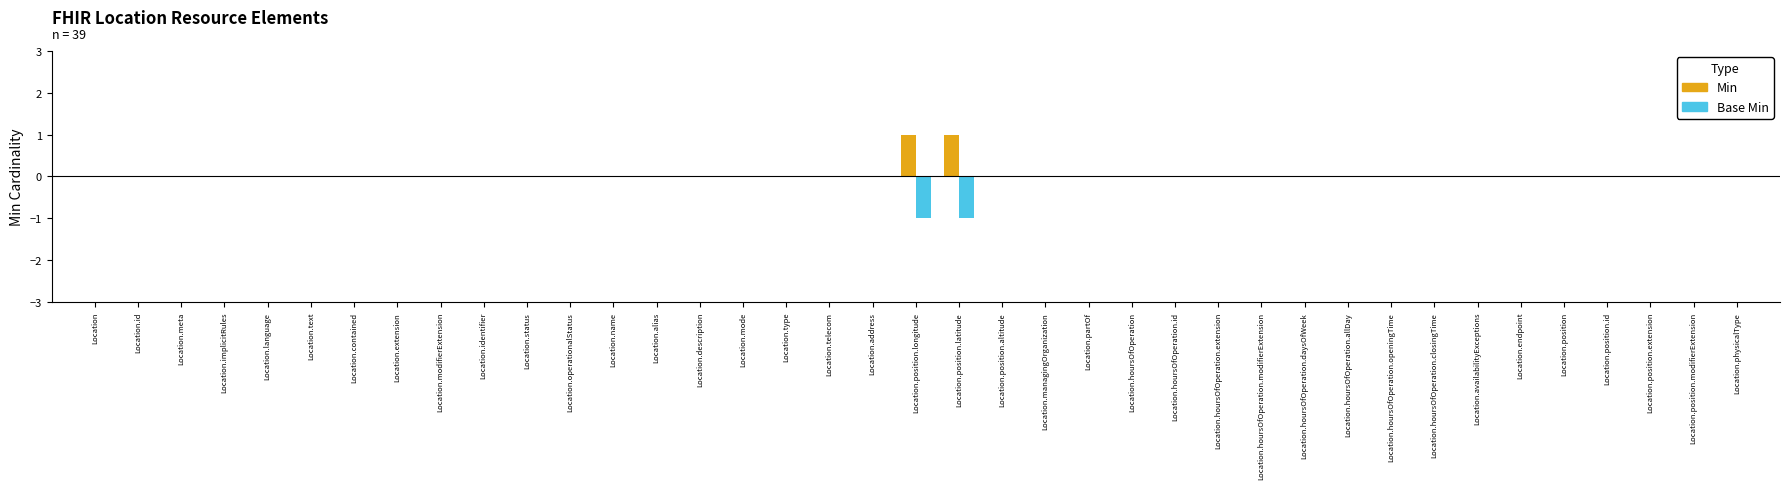

What is the maximum value shown in the chart?

1